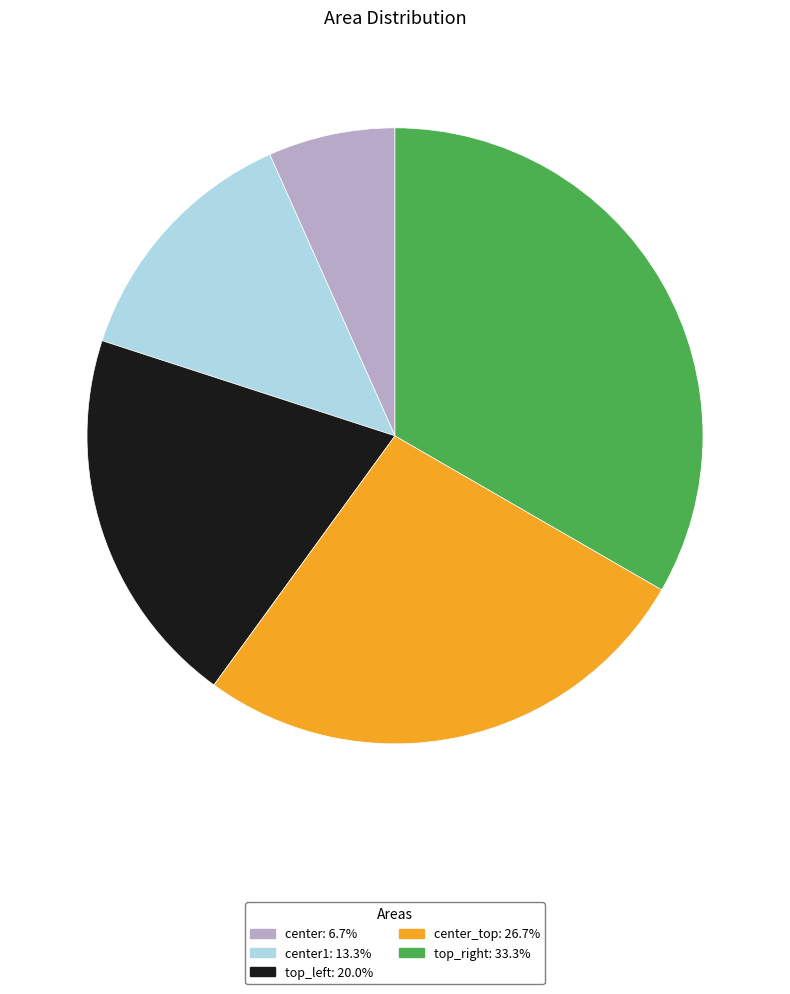

Is there a majority slice in this chart?

No